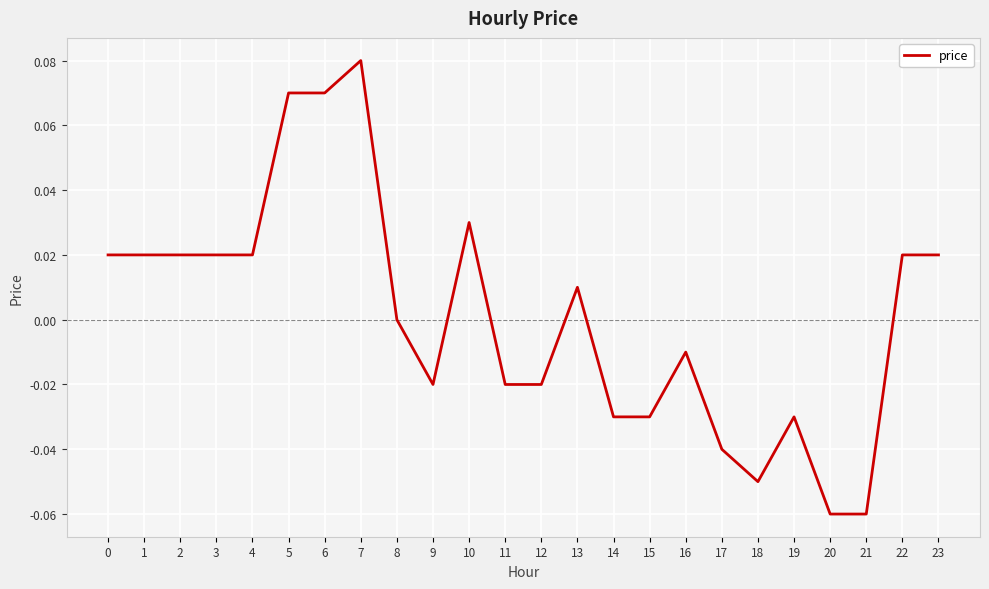

Which has a higher value, 22 or 21?

22